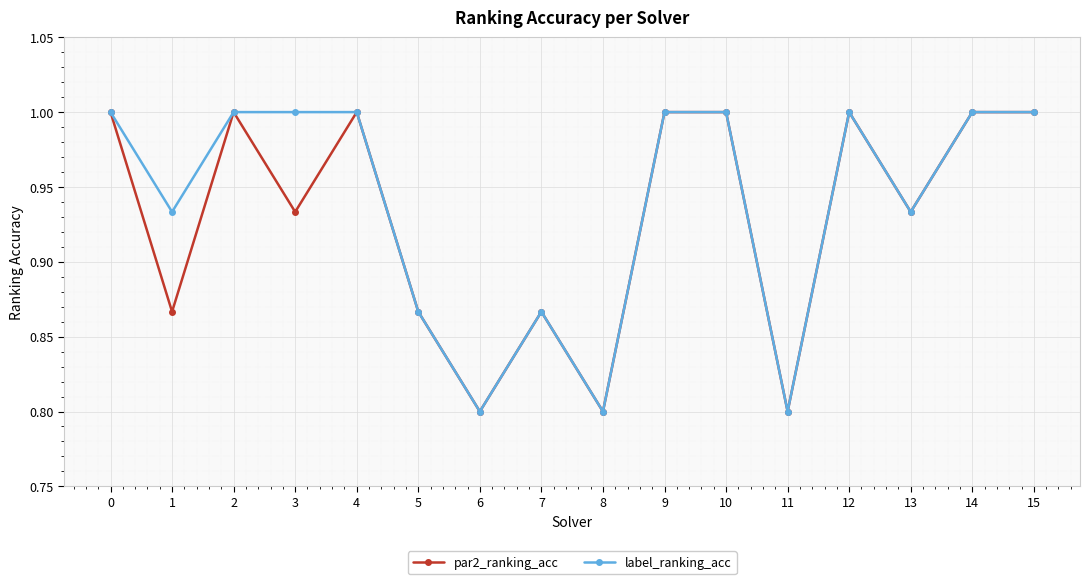

Between 3 and 14, which series saw the biggest shift?

par2_ranking_acc